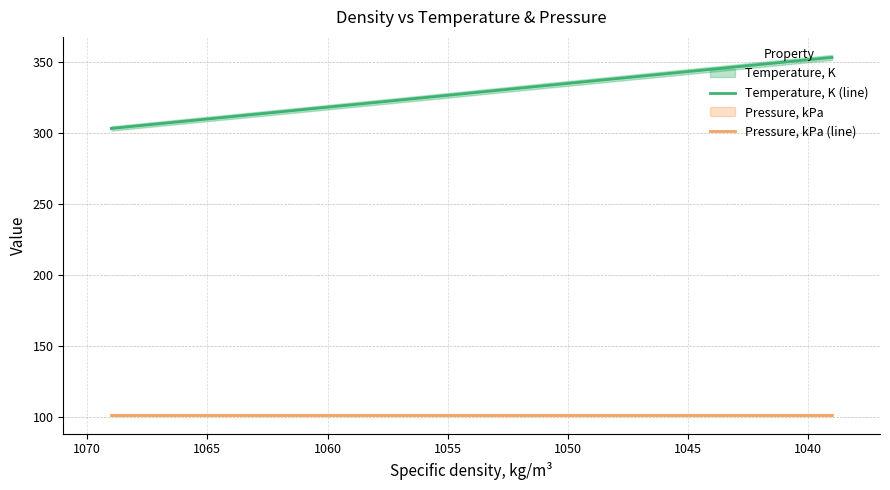

What is the maximum value shown in the chart?

353.1